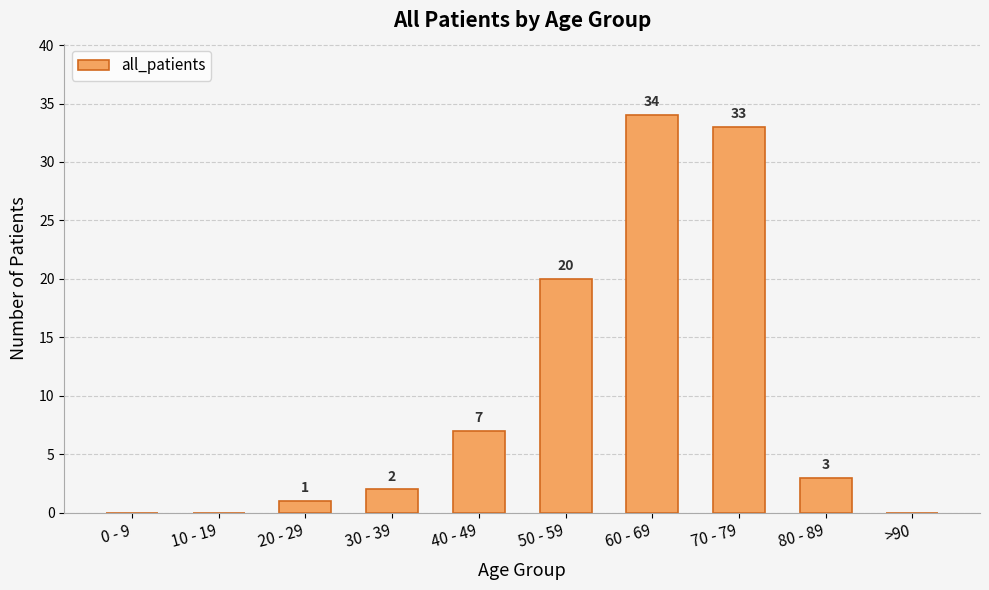

Where does the data first go above 3?

40 - 49